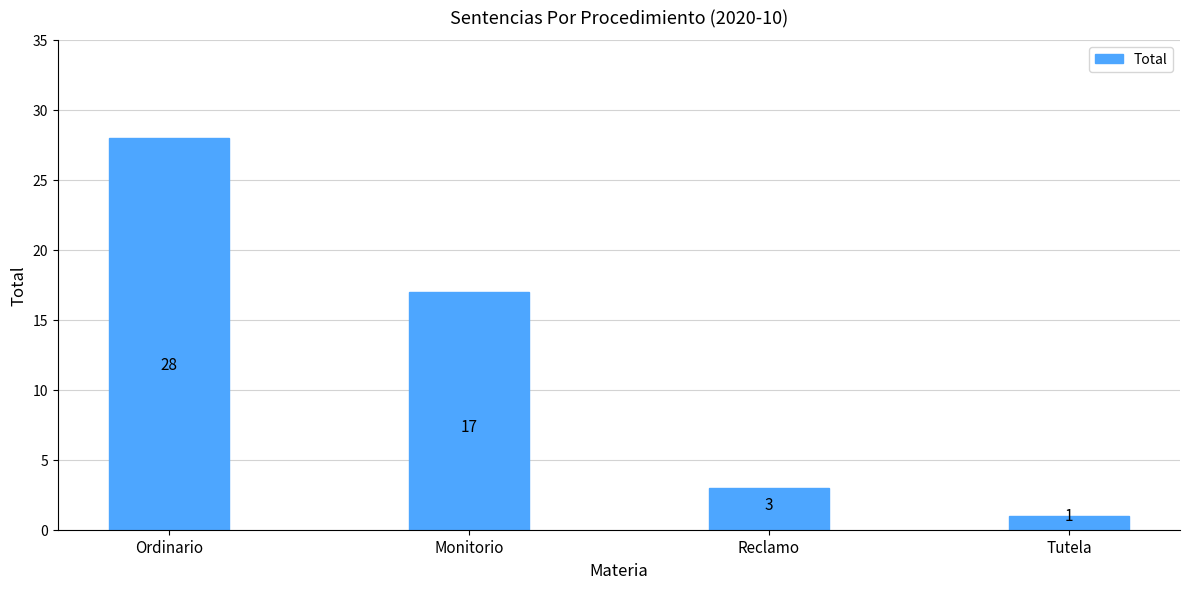

Which category has the lowest value across all series?

Tutela